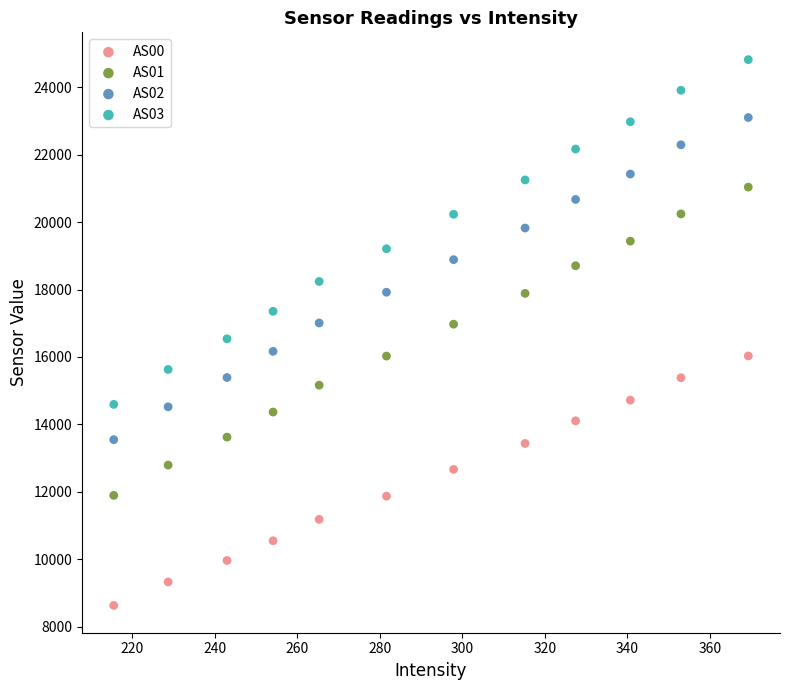

What are all the series names shown in the legend?

AS00, AS01, AS02, AS03